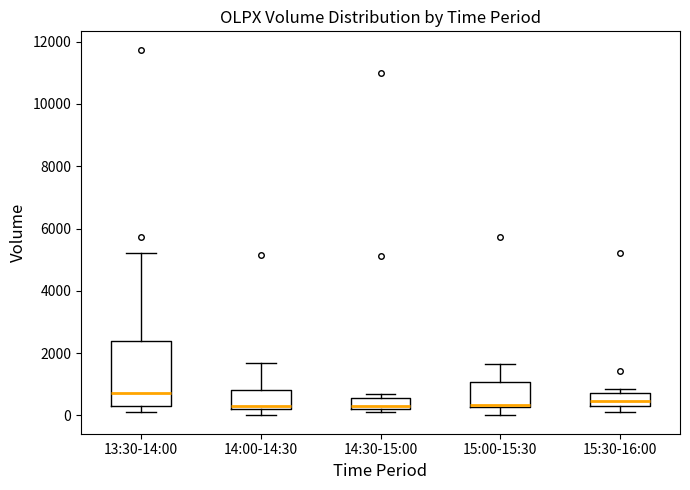

Where is the lower edge of the box for 15:00-15:30 on the y-axis? The values are not printed on the chart, so give them approximately, as read against the axis.

200